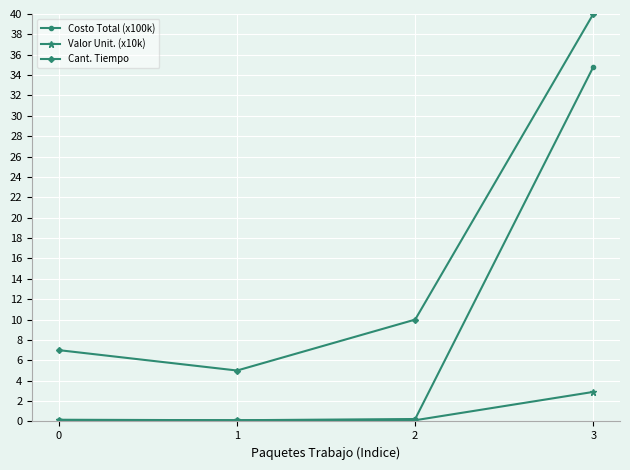

True or false: Cant. Tiempo and Valor Unit. (x10k) intersect in this chart.

False